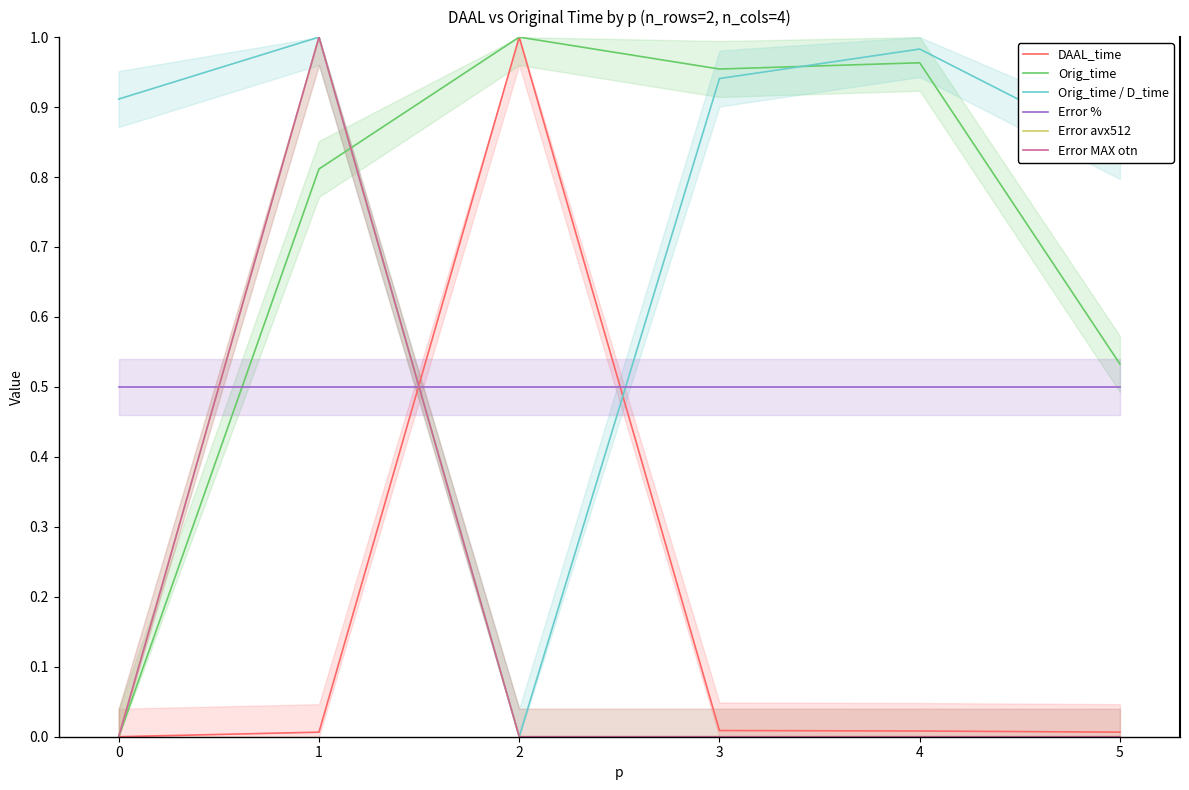

What is the sum of the DAAL_time values at 2 and 5?

1.0